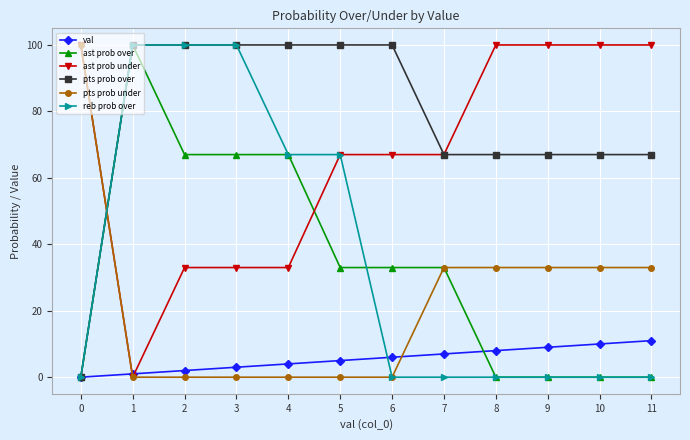

Which category has the highest value in the val series?

11